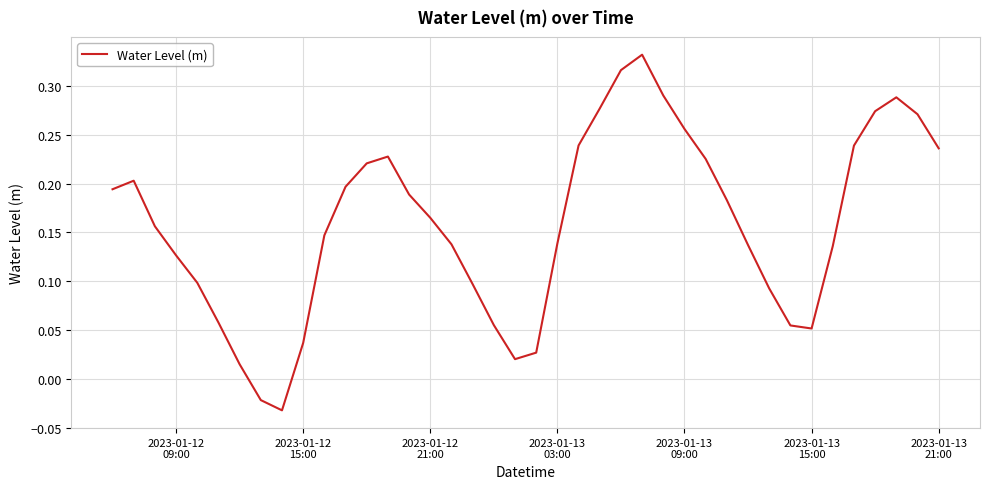

What is the difference between the maximum and minimum values?

0.4